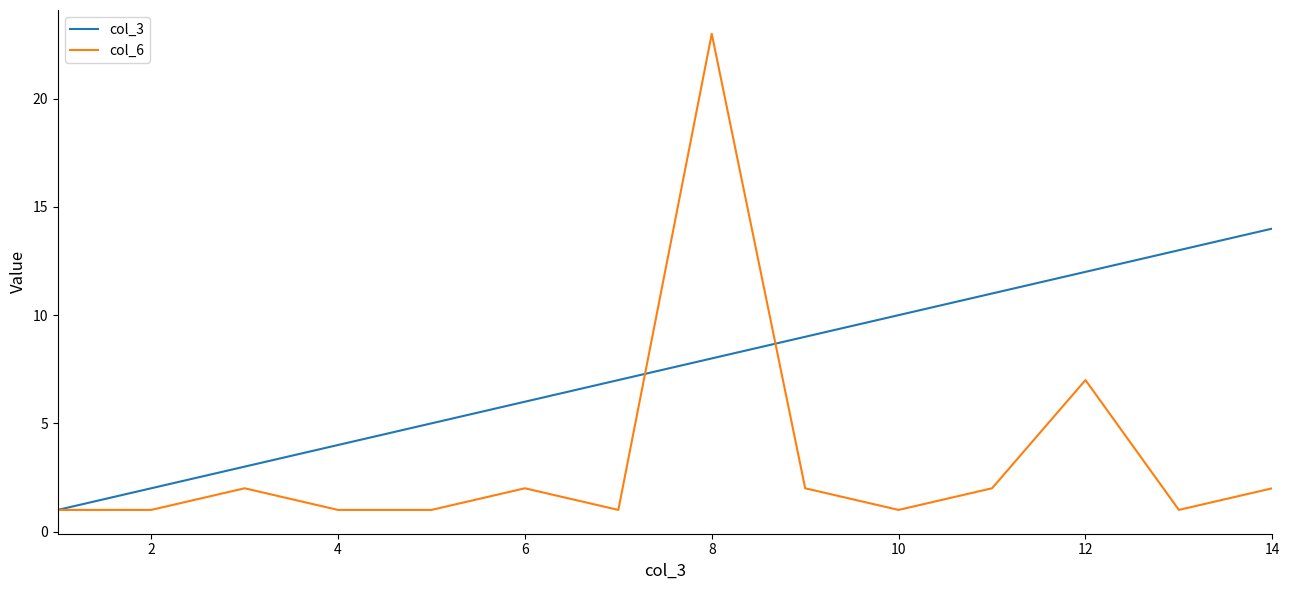

Which series has the largest total across all categories?

col_3